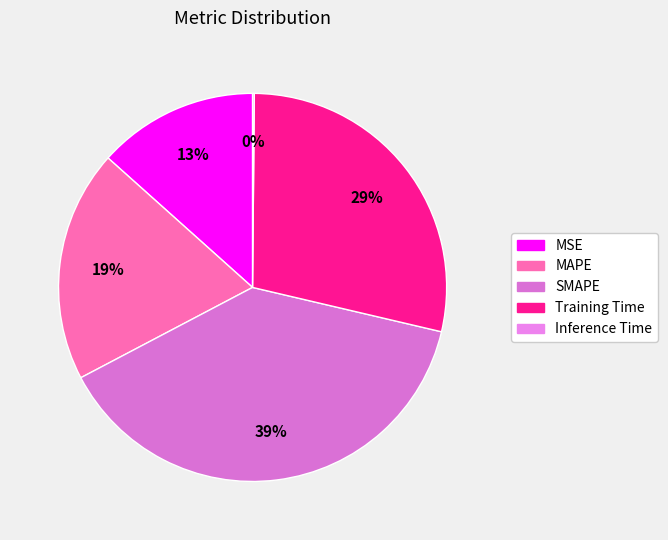

Is the sum of MAPE and Training Time greater than half?

No